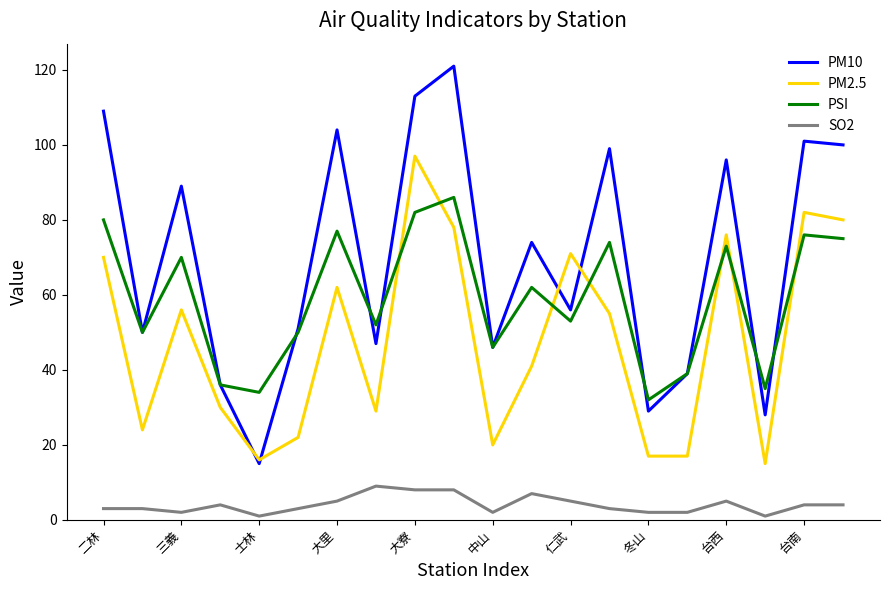

Which series has the widest spread of values?

PM10